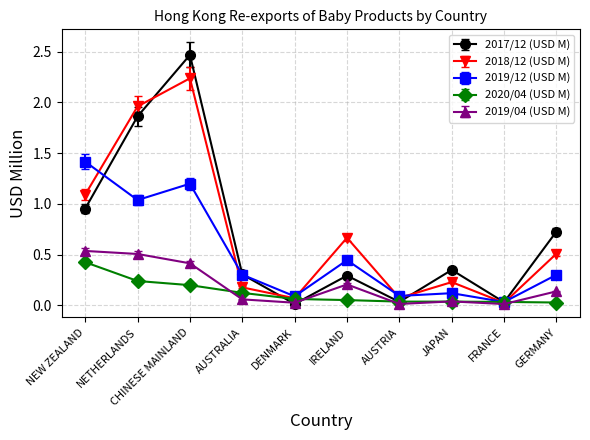

True or false: 2019/04 (USD M) has more than 2 points higher than both neighbors.

False